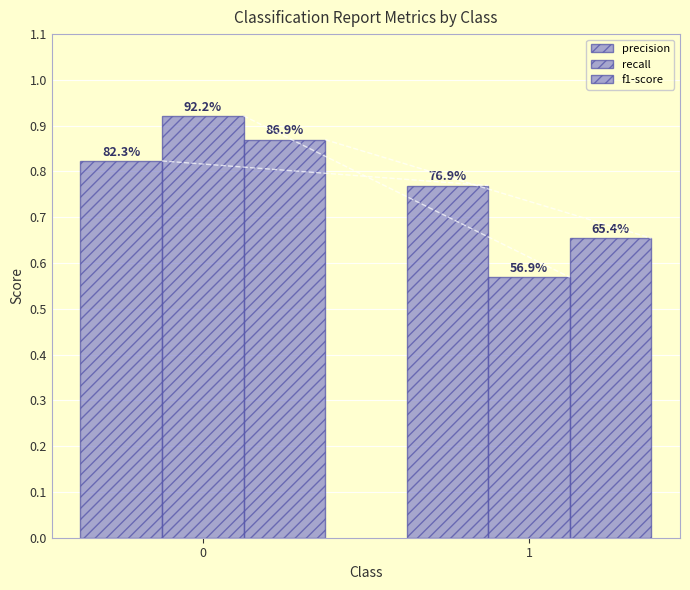

How many groups of bars are there?

2